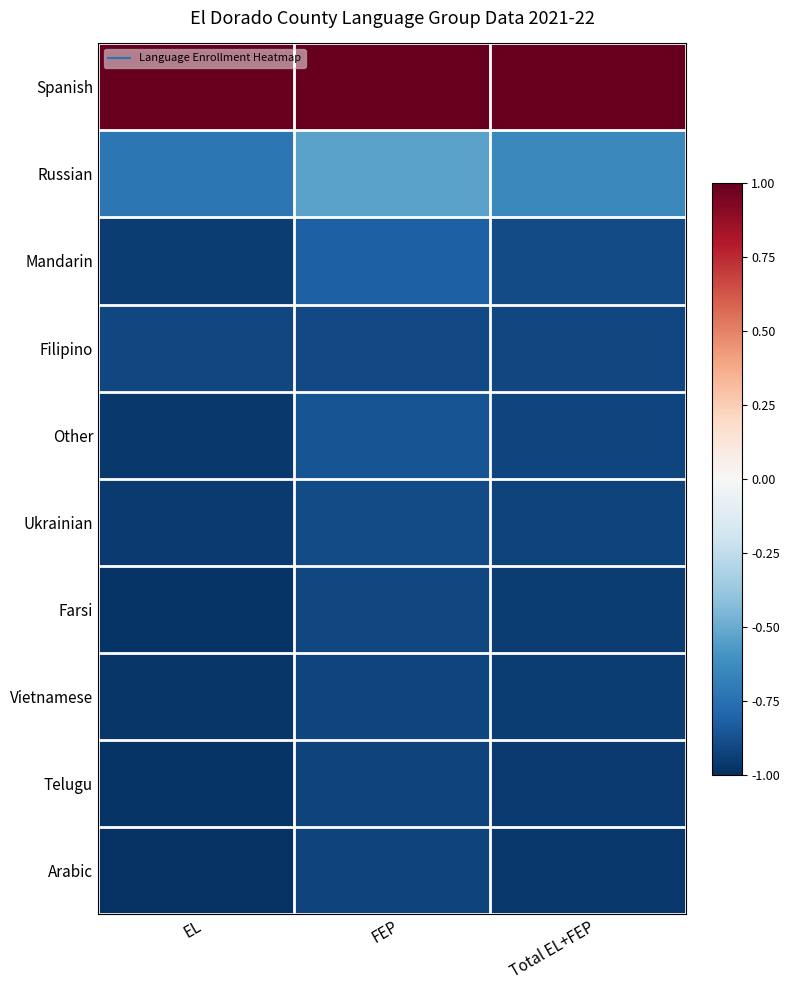

What is the greatest value displayed?

1.0